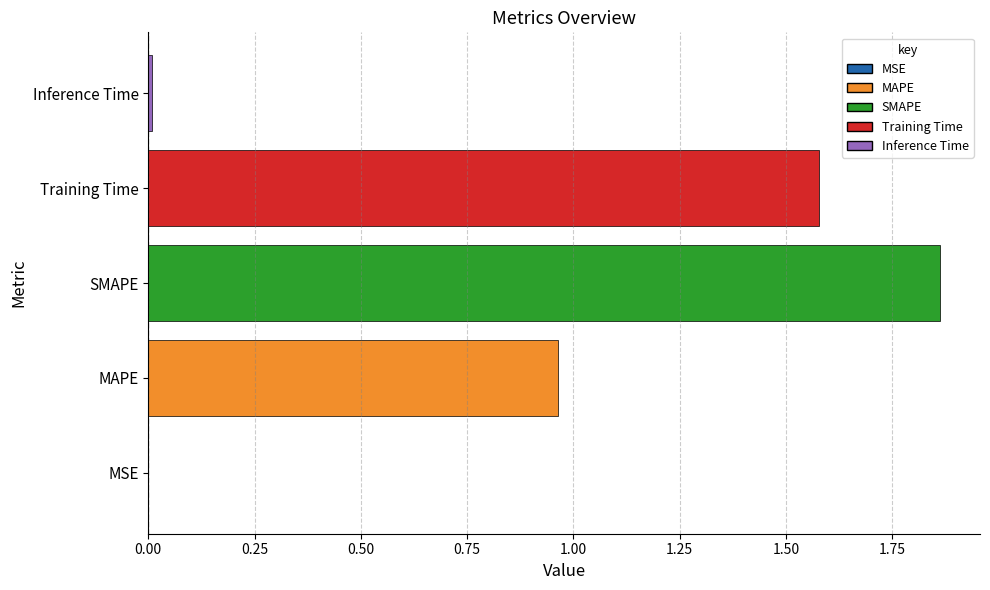

Which category has the highest value across all series?

SMAPE